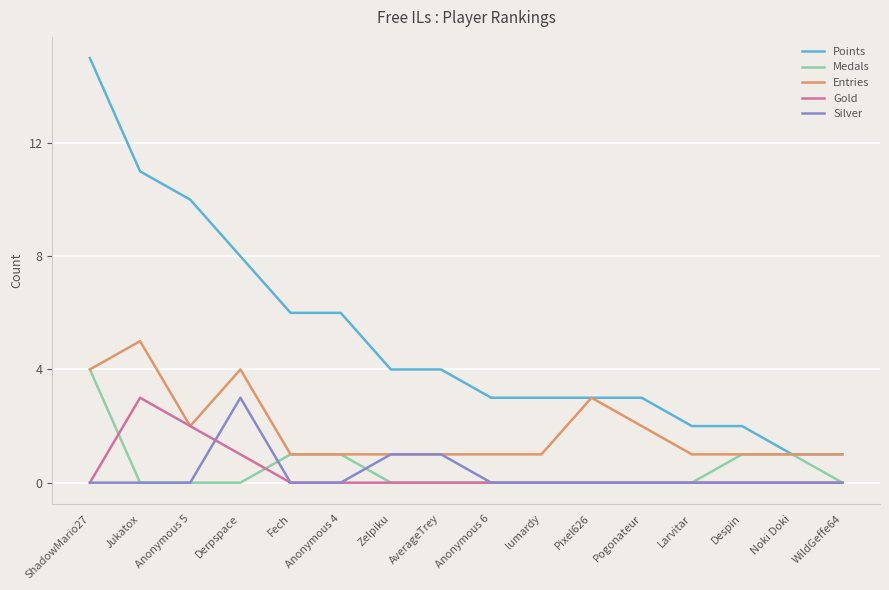

Read the Gold value at Derpspace.

1